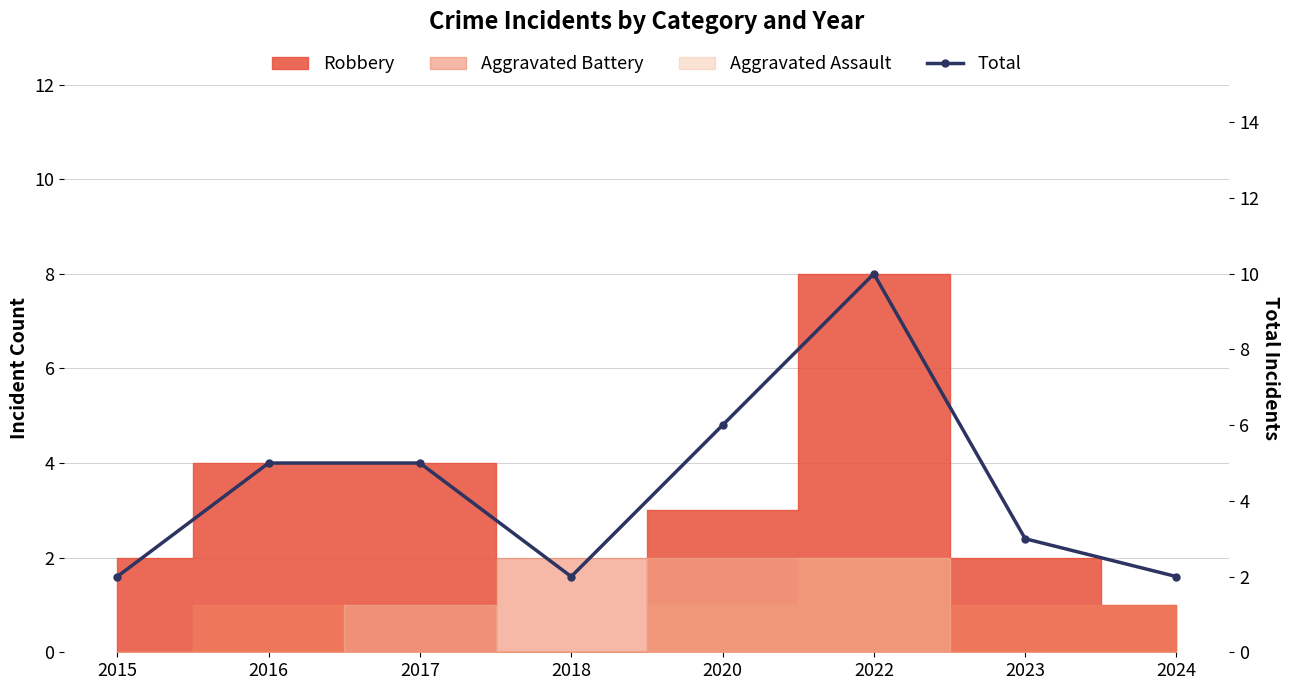

Approximately how many times larger is the value at 2015 compared to 2023?

0.7